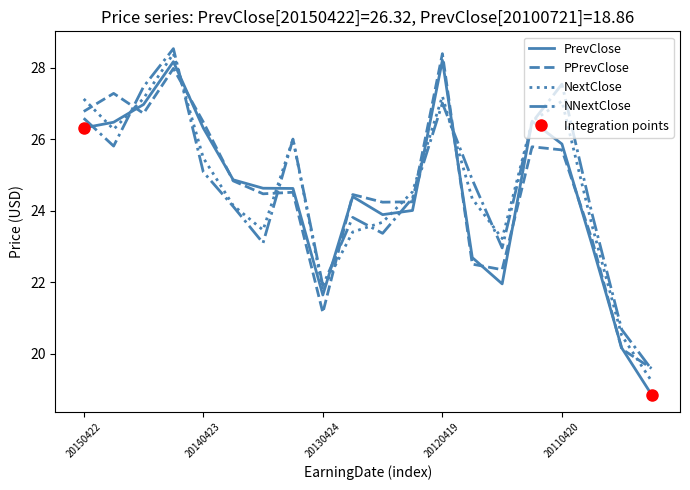

Which series ends up on top after the final intersection of NNextClose and PrevClose?

NNextClose